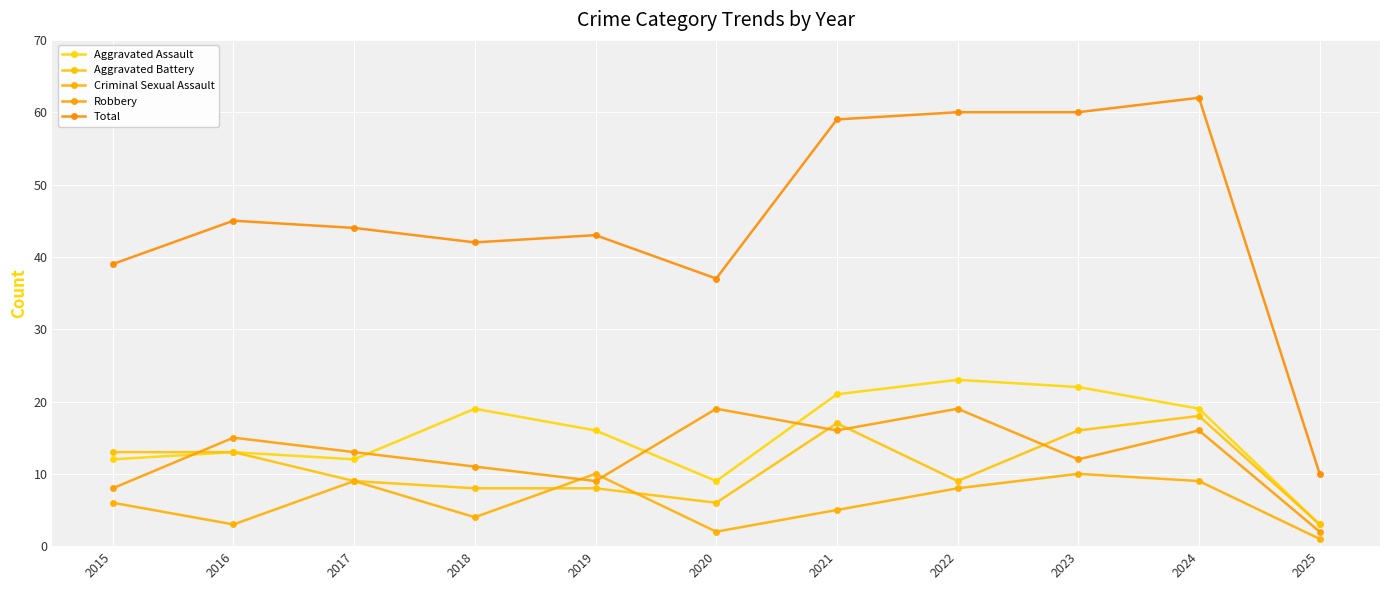

How many lines are shown in the chart?

5